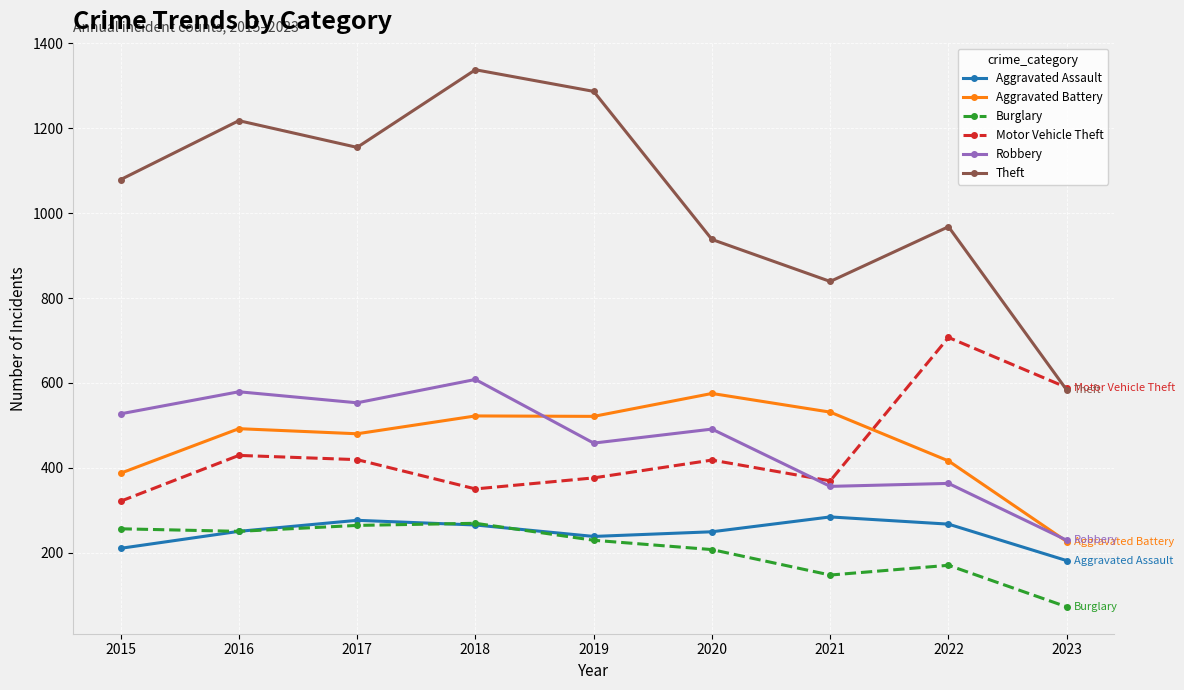

True or false: Aggravated Battery and Robbery cross at least once.

True